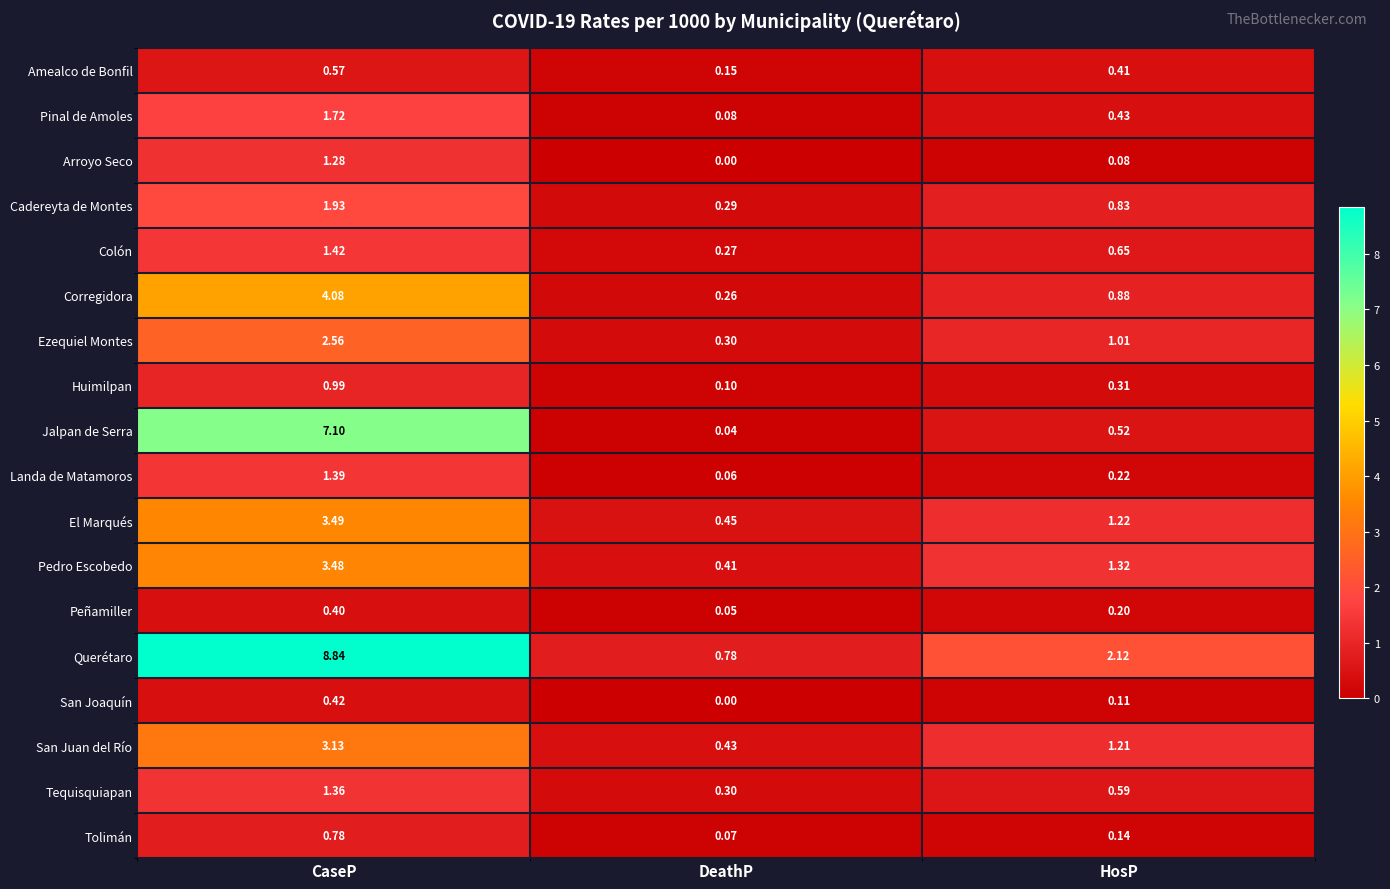

Between CaseP and DeathP, which series saw the biggest shift?

Querétaro